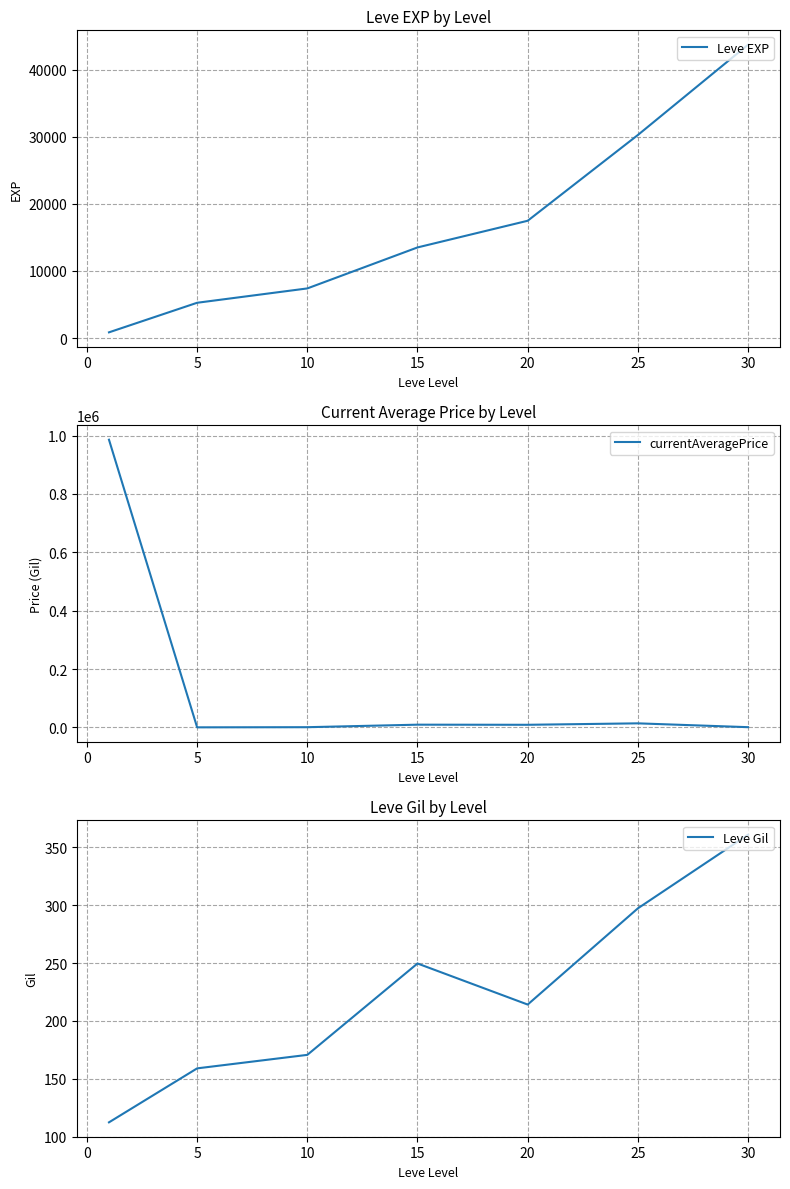

Where is Leve Gil nearest to the value 236?

15